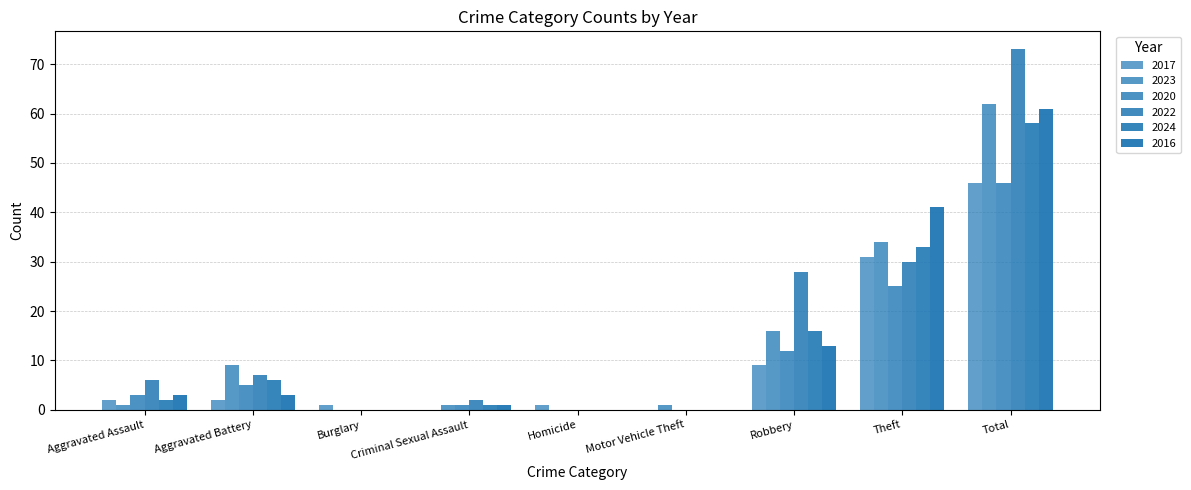

Does the chart contain stacked bars?

No